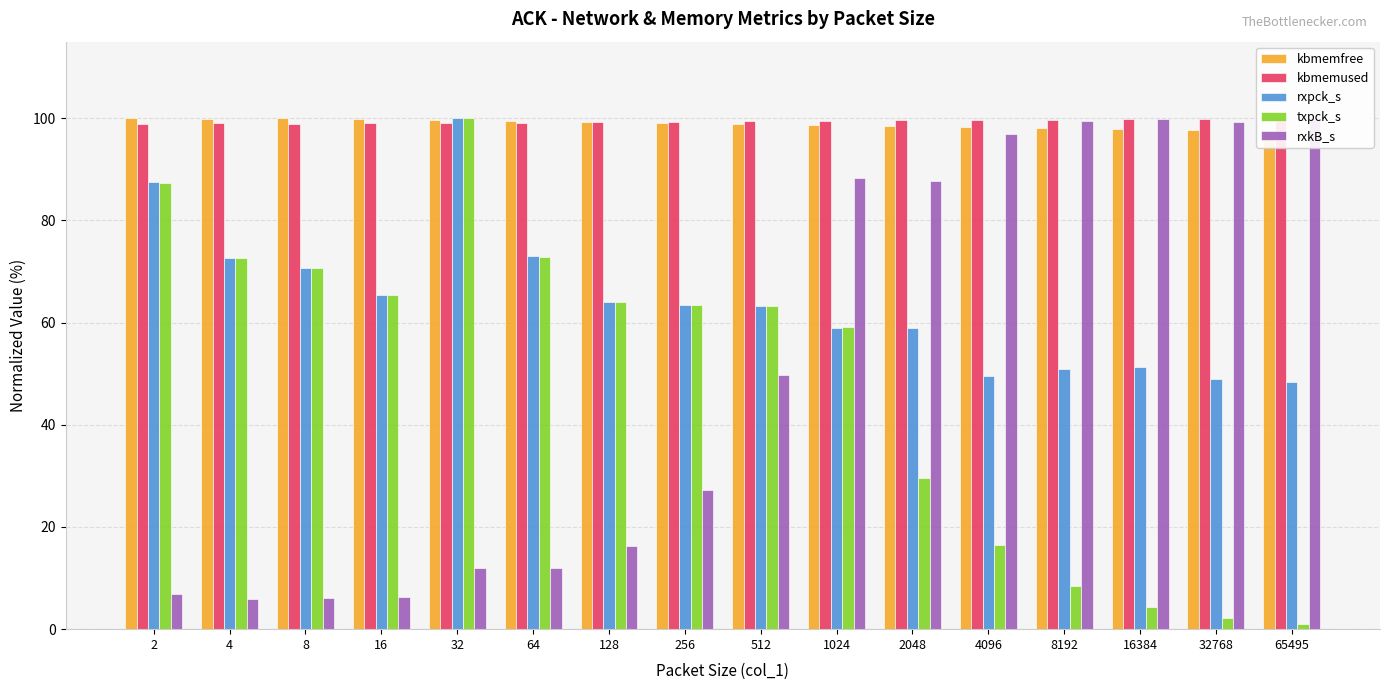

What is the average value of the kbmemfree series?

98.9